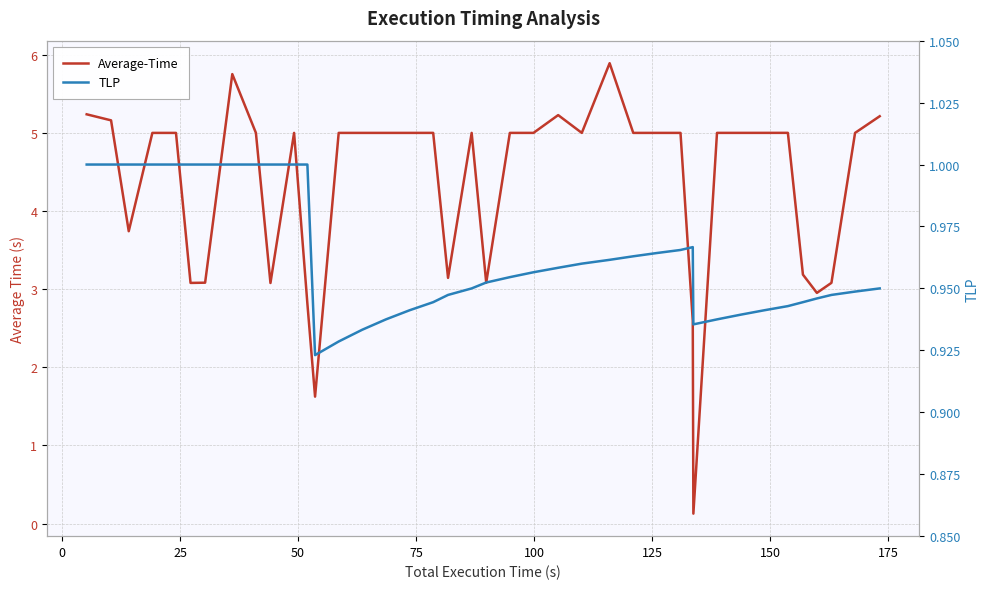

What is the value of the TLP point at the 29th from the left?

1.0